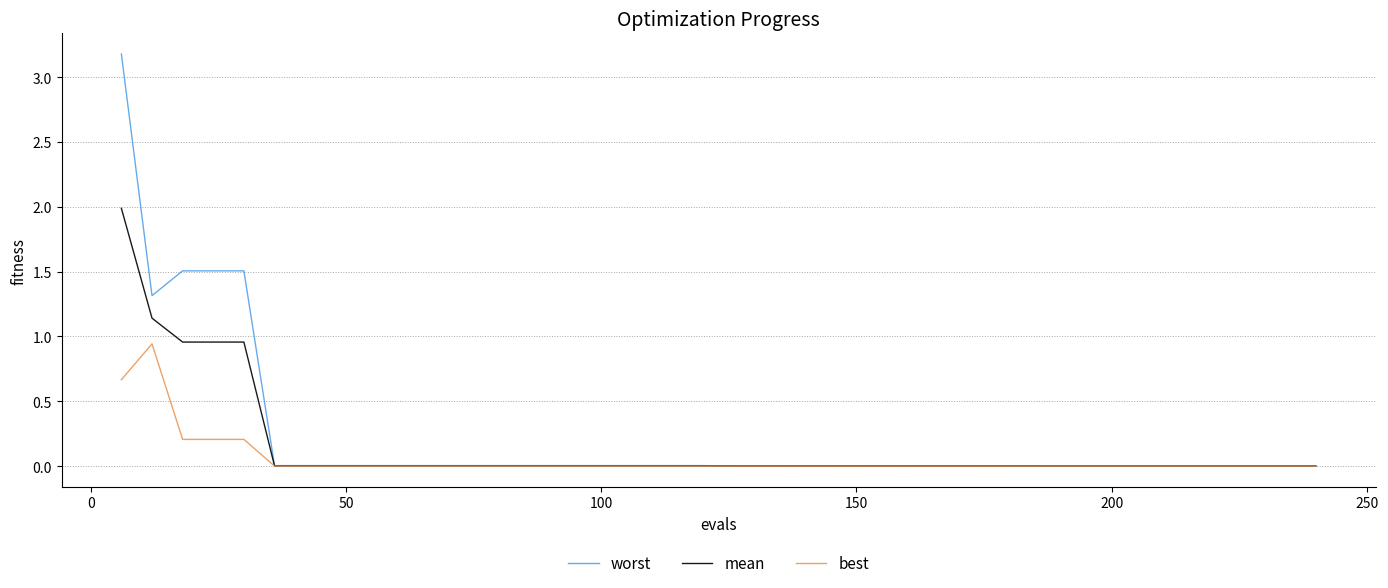

What is the maximum value shown in the chart?

3.2